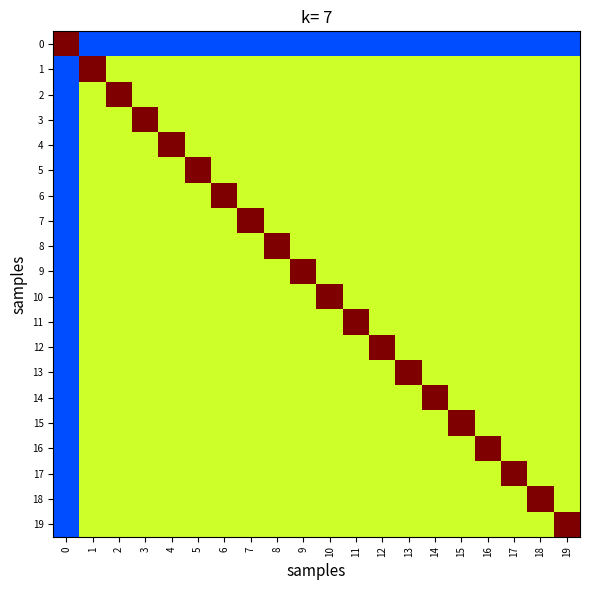

Reading right to left, transcribe all the data shown in this chart.

0: 19=0.2	18=0.2	17=0.2	16=0.2	15=0.2	14=0.2	13=0.2	12=0.2	11=0.2	10=0.2	9=0.2	8=0.2	7=0.2	6=0.2	5=0.2	4=0.2	3=0.2	2=0.2	1=0.2	0=1.0
1: 19=0.6	18=0.6	17=0.6	16=0.6	15=0.6	14=0.6	13=0.6	12=0.6	11=0.6	10=0.6	9=0.6	8=0.6	7=0.6	6=0.6	5=0.6	4=0.6	3=0.6	2=0.6	1=1.0	0=0.2
2: 19=0.6	18=0.6	17=0.6	16=0.6	15=0.6	14=0.6	13=0.6	12=0.6	11=0.6	10=0.6	9=0.6	8=0.6	7=0.6	6=0.6	5=0.6	4=0.6	3=0.6	2=1.0	1=0.6	0=0.2
3: 19=0.6	18=0.6	17=0.6	16=0.6	15=0.6	14=0.6	13=0.6	12=0.6	11=0.6	10=0.6	9=0.6	8=0.6	7=0.6	6=0.6	5=0.6	4=0.6	3=1.0	2=0.6	1=0.6	0=0.2
4: 19=0.6	18=0.6	17=0.6	16=0.6	15=0.6	14=0.6	13=0.6	12=0.6	11=0.6	10=0.6	9=0.6	8=0.6	7=0.6	6=0.6	5=0.6	4=1.0	3=0.6	2=0.6	1=0.6	0=0.2
5: 19=0.6	18=0.6	17=0.6	16=0.6	15=0.6	14=0.6	13=0.6	12=0.6	11=0.6	10=0.6	9=0.6	8=0.6	7=0.6	6=0.6	5=1.0	4=0.6	3=0.6	2=0.6	1=0.6	0=0.2
6: 19=0.6	18=0.6	17=0.6	16=0.6	15=0.6	14=0.6	13=0.6	12=0.6	11=0.6	10=0.6	9=0.6	8=0.6	7=0.6	6=1.0	5=0.6	4=0.6	3=0.6	2=0.6	1=0.6	0=0.2
7: 19=0.6	18=0.6	17=0.6	16=0.6	15=0.6	14=0.6	13=0.6	12=0.6	11=0.6	10=0.6	9=0.6	8=0.6	7=1.0	6=0.6	5=0.6	4=0.6	3=0.6	2=0.6	1=0.6	0=0.2
8: 19=0.6	18=0.6	17=0.6	16=0.6	15=0.6	14=0.6	13=0.6	12=0.6	11=0.6	10=0.6	9=0.6	8=1.0	7=0.6	6=0.6	5=0.6	4=0.6	3=0.6	2=0.6	1=0.6	0=0.2
9: 19=0.6	18=0.6	17=0.6	16=0.6	15=0.6	14=0.6	13=0.6	12=0.6	11=0.6	10=0.6	9=1.0	8=0.6	7=0.6	6=0.6	5=0.6	4=0.6	3=0.6	2=0.6	1=0.6	0=0.2
10: 19=0.6	18=0.6	17=0.6	16=0.6	15=0.6	14=0.6	13=0.6	12=0.6	11=0.6	10=1.0	9=0.6	8=0.6	7=0.6	6=0.6	5=0.6	4=0.6	3=0.6	2=0.6	1=0.6	0=0.2
11: 19=0.6	18=0.6	17=0.6	16=0.6	15=0.6	14=0.6	13=0.6	12=0.6	11=1.0	10=0.6	9=0.6	8=0.6	7=0.6	6=0.6	5=0.6	4=0.6	3=0.6	2=0.6	1=0.6	0=0.2
12: 19=0.6	18=0.6	17=0.6	16=0.6	15=0.6	14=0.6	13=0.6	12=1.0	11=0.6	10=0.6	9=0.6	8=0.6	7=0.6	6=0.6	5=0.6	4=0.6	3=0.6	2=0.6	1=0.6	0=0.2
13: 19=0.6	18=0.6	17=0.6	16=0.6	15=0.6	14=0.6	13=1.0	12=0.6	11=0.6	10=0.6	9=0.6	8=0.6	7=0.6	6=0.6	5=0.6	4=0.6	3=0.6	2=0.6	1=0.6	0=0.2
14: 19=0.6	18=0.6	17=0.6	16=0.6	15=0.6	14=1.0	13=0.6	12=0.6	11=0.6	10=0.6	9=0.6	8=0.6	7=0.6	6=0.6	5=0.6	4=0.6	3=0.6	2=0.6	1=0.6	0=0.2
15: 19=0.6	18=0.6	17=0.6	16=0.6	15=1.0	14=0.6	13=0.6	12=0.6	11=0.6	10=0.6	9=0.6	8=0.6	7=0.6	6=0.6	5=0.6	4=0.6	3=0.6	2=0.6	1=0.6	0=0.2
16: 19=0.6	18=0.6	17=0.6	16=1.0	15=0.6	14=0.6	13=0.6	12=0.6	11=0.6	10=0.6	9=0.6	8=0.6	7=0.6	6=0.6	5=0.6	4=0.6	3=0.6	2=0.6	1=0.6	0=0.2
17: 19=0.6	18=0.6	17=1.0	16=0.6	15=0.6	14=0.6	13=0.6	12=0.6	11=0.6	10=0.6	9=0.6	8=0.6	7=0.6	6=0.6	5=0.6	4=0.6	3=0.6	2=0.6	1=0.6	0=0.2
18: 19=0.6	18=1.0	17=0.6	16=0.6	15=0.6	14=0.6	13=0.6	12=0.6	11=0.6	10=0.6	9=0.6	8=0.6	7=0.6	6=0.6	5=0.6	4=0.6	3=0.6	2=0.6	1=0.6	0=0.2
19: 19=1.0	18=0.6	17=0.6	16=0.6	15=0.6	14=0.6	13=0.6	12=0.6	11=0.6	10=0.6	9=0.6	8=0.6	7=0.6	6=0.6	5=0.6	4=0.6	3=0.6	2=0.6	1=0.6	0=0.2